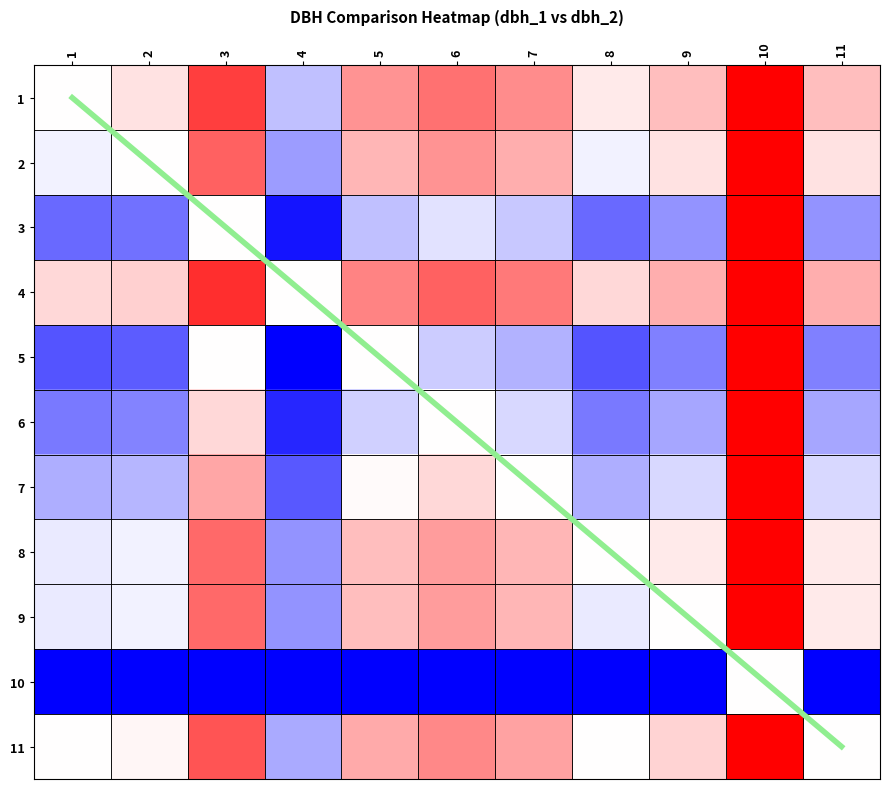

What is the lowest value of the 5 series?

-60